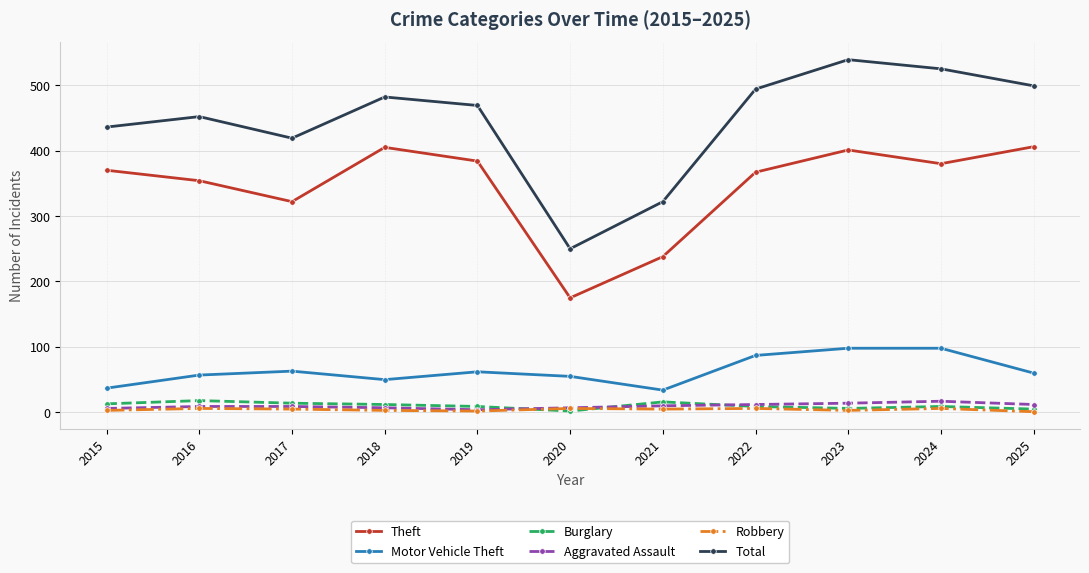

True or false: Motor Vehicle Theft and Aggravated Assault cross at least once.

False